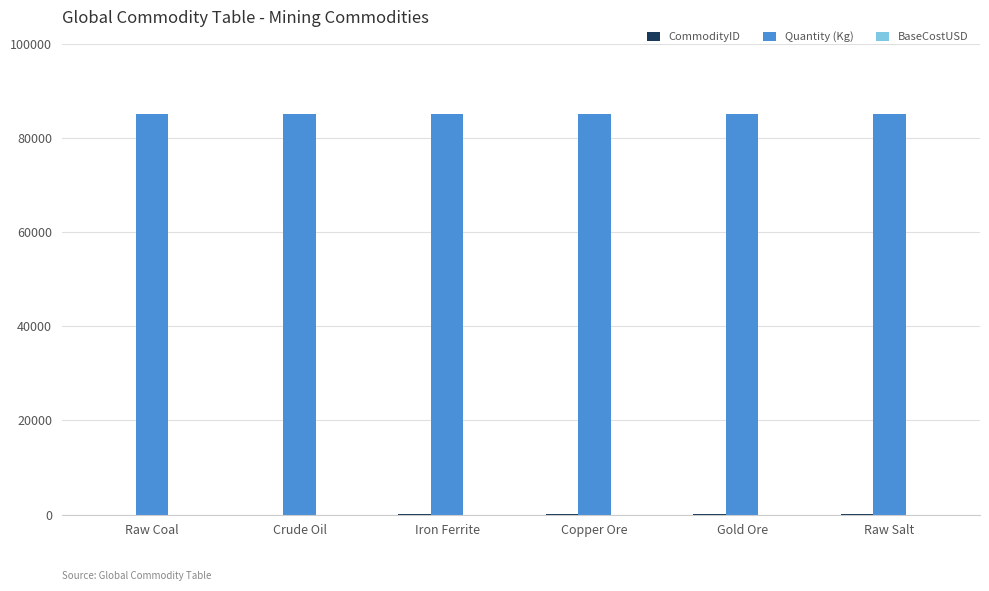

The Quantity (Kg) series shows 26948 at Raw Coal. True or false?

False